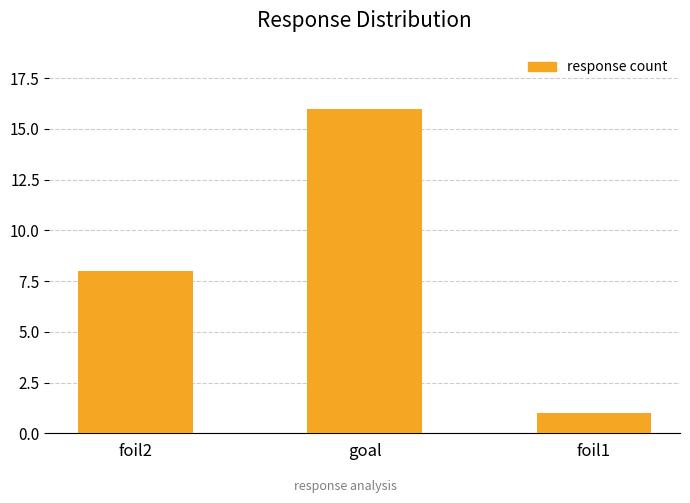

How many values are below 8?

1